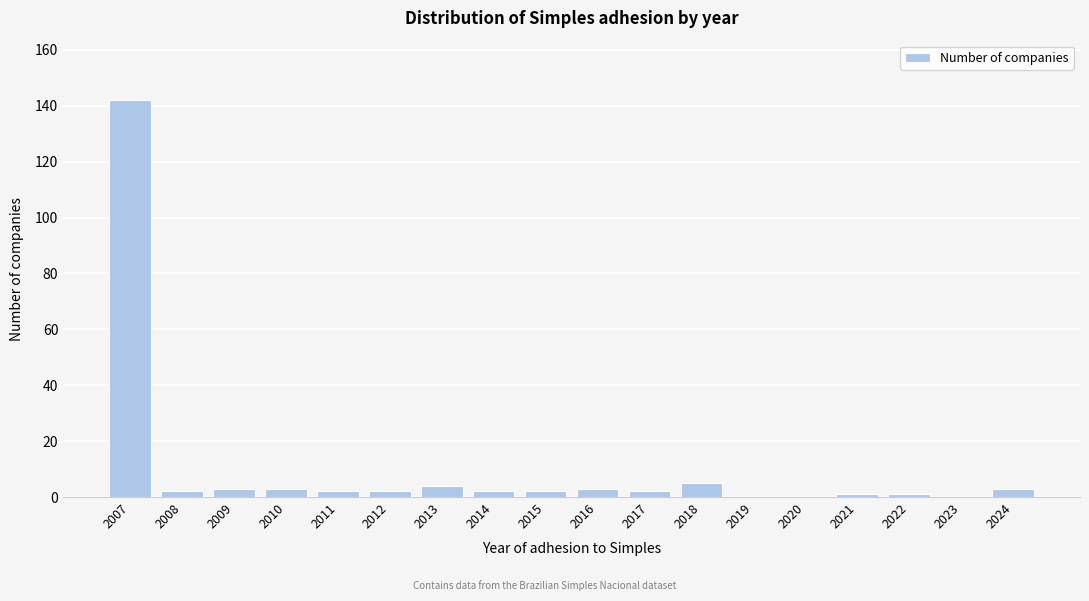

Reading left to right, transcribe all the data shown in this chart.

2007=142	2008=2	2009=3	2010=3	2011=2	2012=2	2013=4	2014=2	2015=2	2016=3	2017=2	2018=5	2019=0	2020=0	2021=1	2022=1	2023=0	2024=3